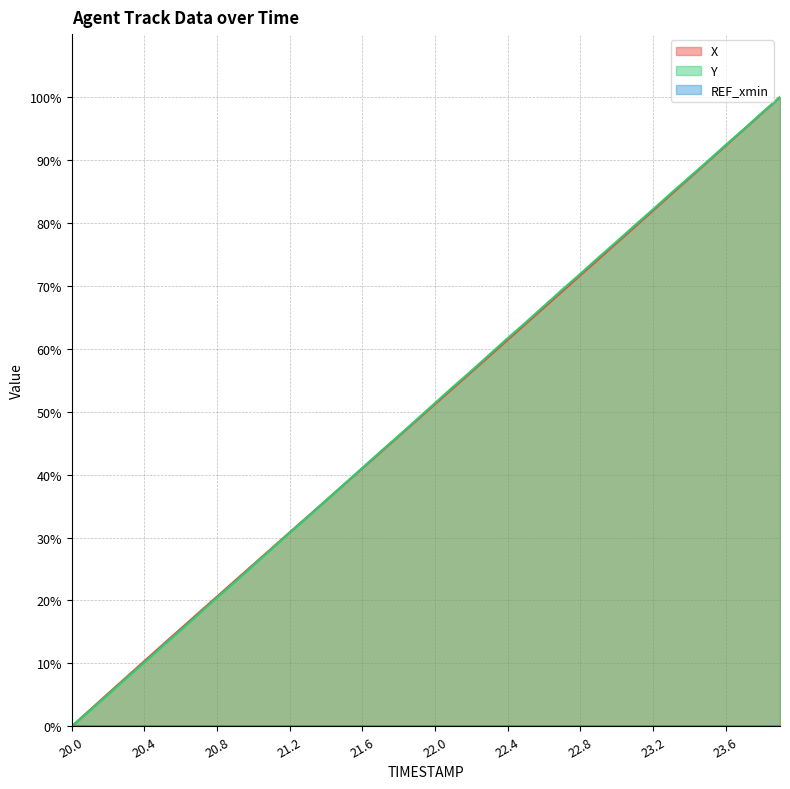

What is the difference between the Y values at 23.9 and 20.2?

95.0